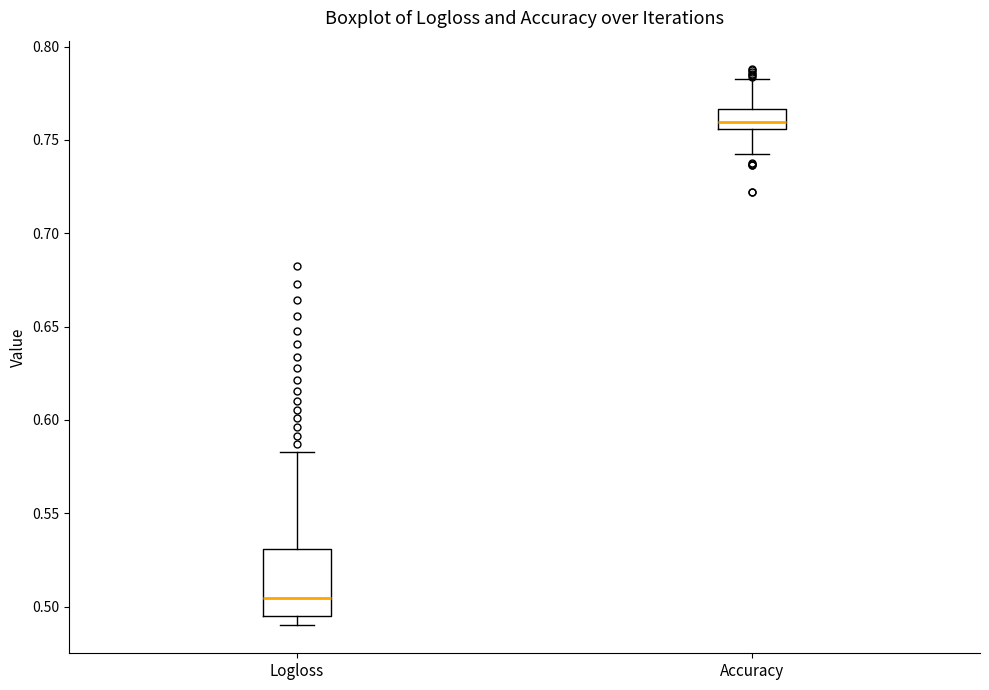

Reading left to right, transcribe this box plot: for each box, give where its median line is, the range the box spans, and where its two whiskers end, as read against the y-axis. The values are not printed on the chart, so give them approximately, as read against the axis.

Logloss: median 0.505, box 0.495 to 0.530, whiskers 0.490 to 0.585
Accuracy: median 0.760, box 0.755 to 0.765, whiskers 0.740 to 0.785